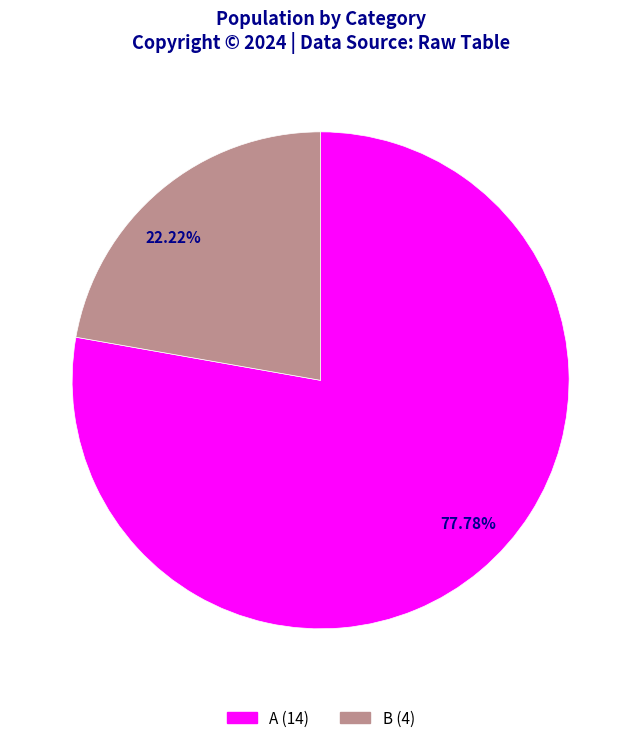

Rank the categories by value from highest to lowest.

77.78%, 22.22%